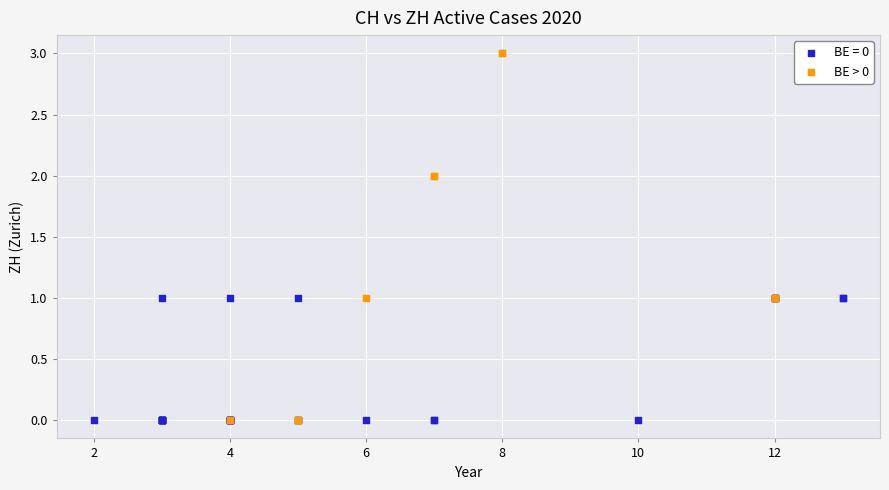

Which series contains the highest Y value?

BE > 0